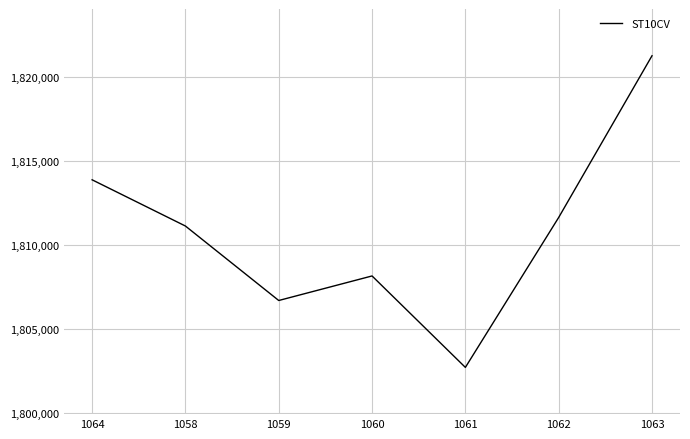

What value does the data have at 1062?

1811640